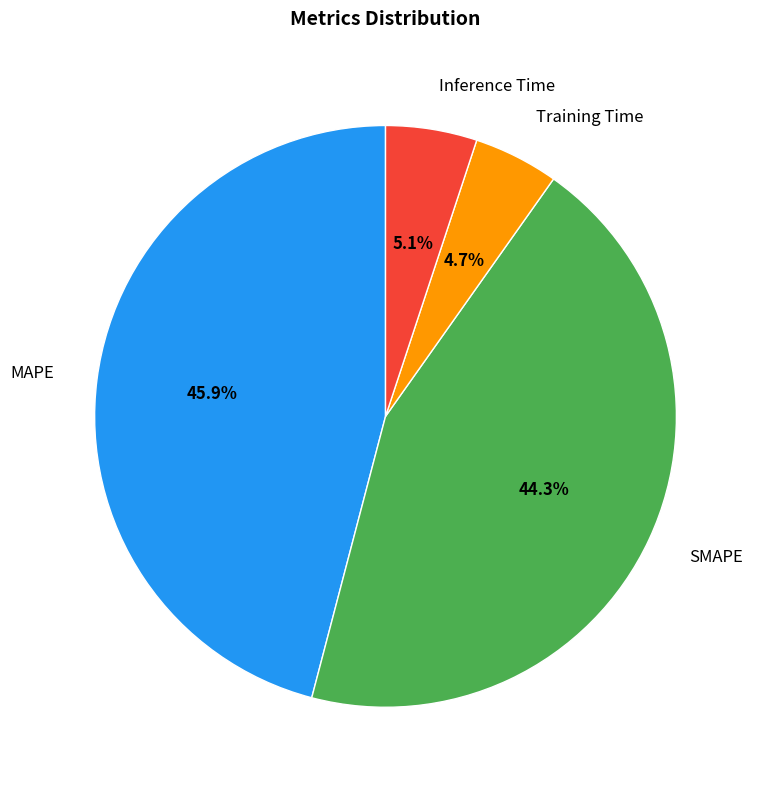

Which category has the biggest portion of the pie?

MAPE